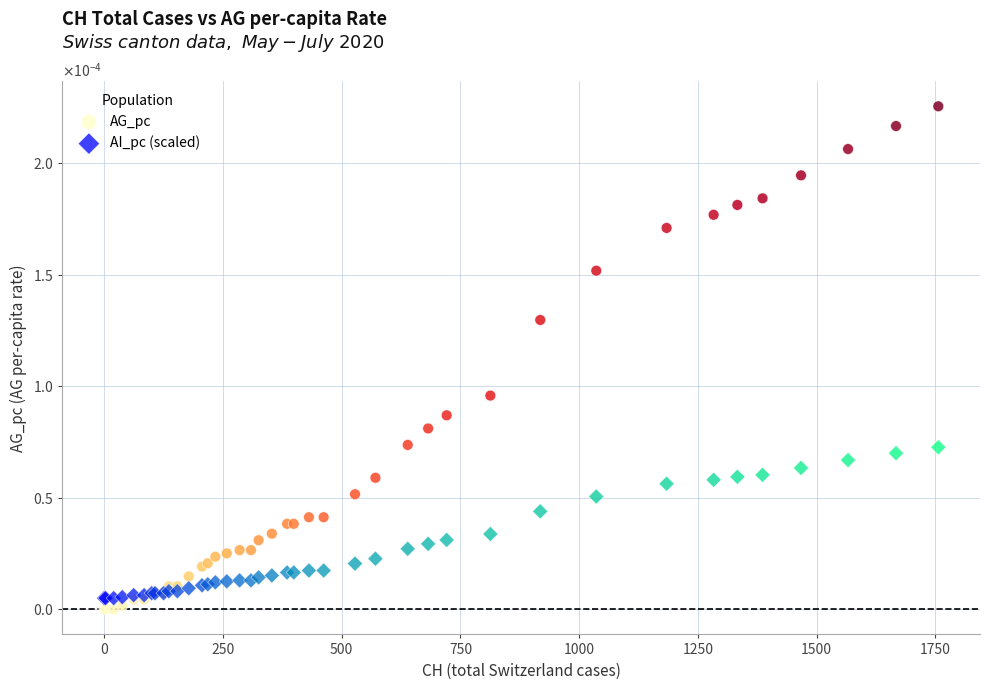

What are all the series names shown in the legend?

AG_pc, AI_pc (scaled)